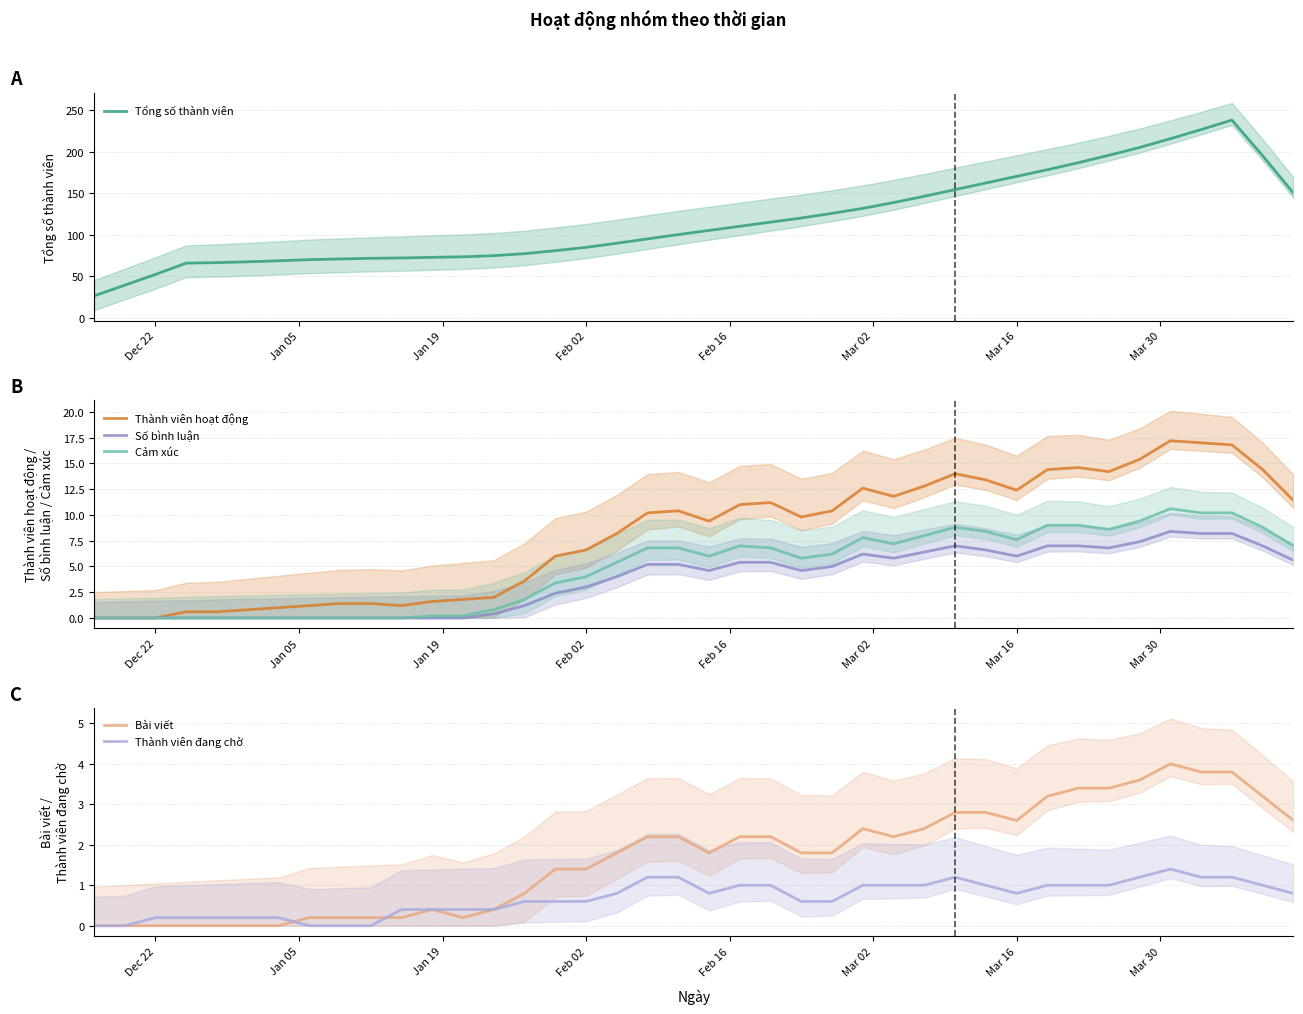

True or false: Cảm xúc and Thành viên hoạt động cross at least once.

False